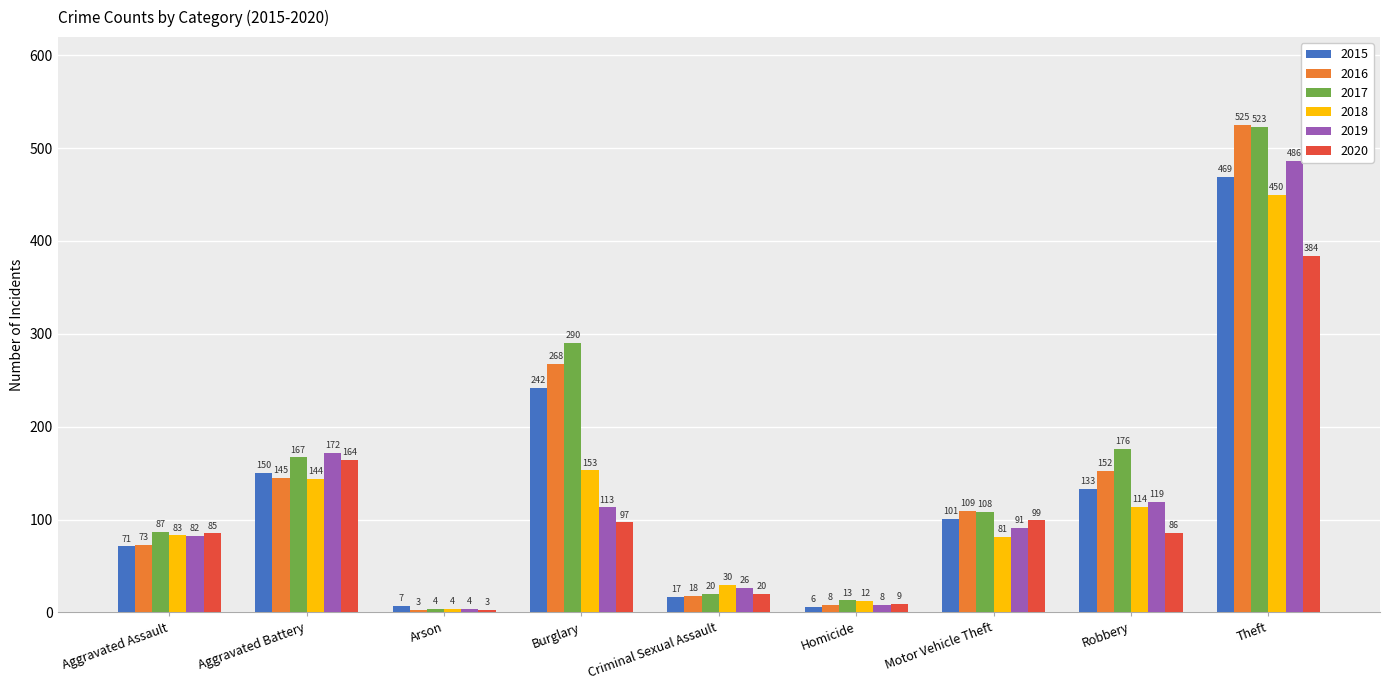

What is the difference between the highest and lowest values at Burglary?

193